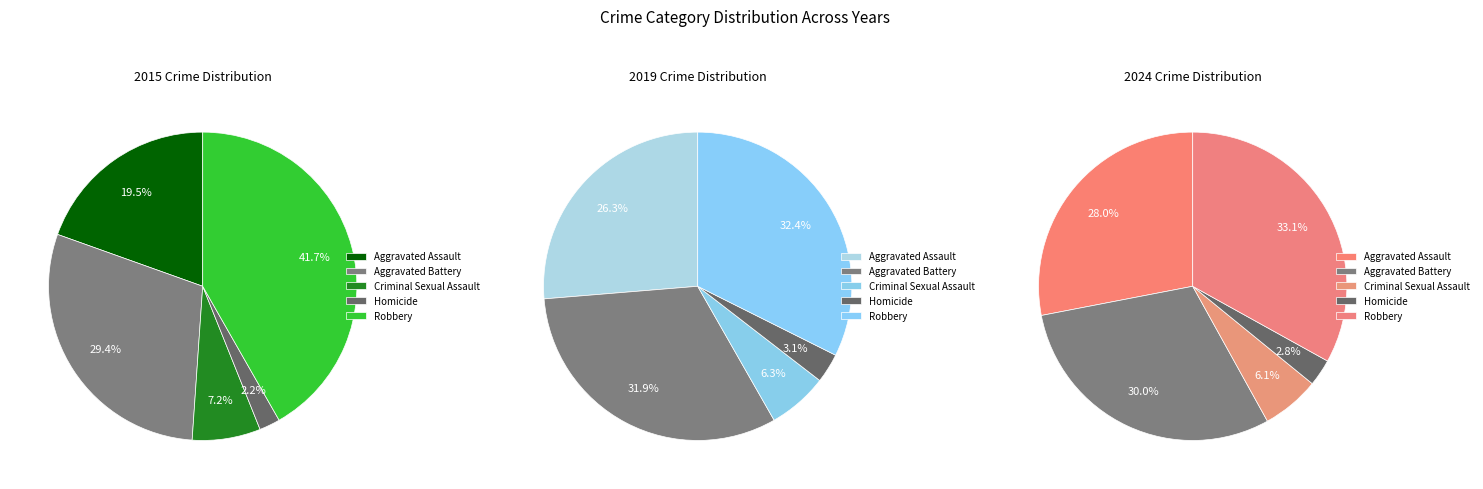

Which has a higher value, Aggravated Battery or Robbery?

Robbery